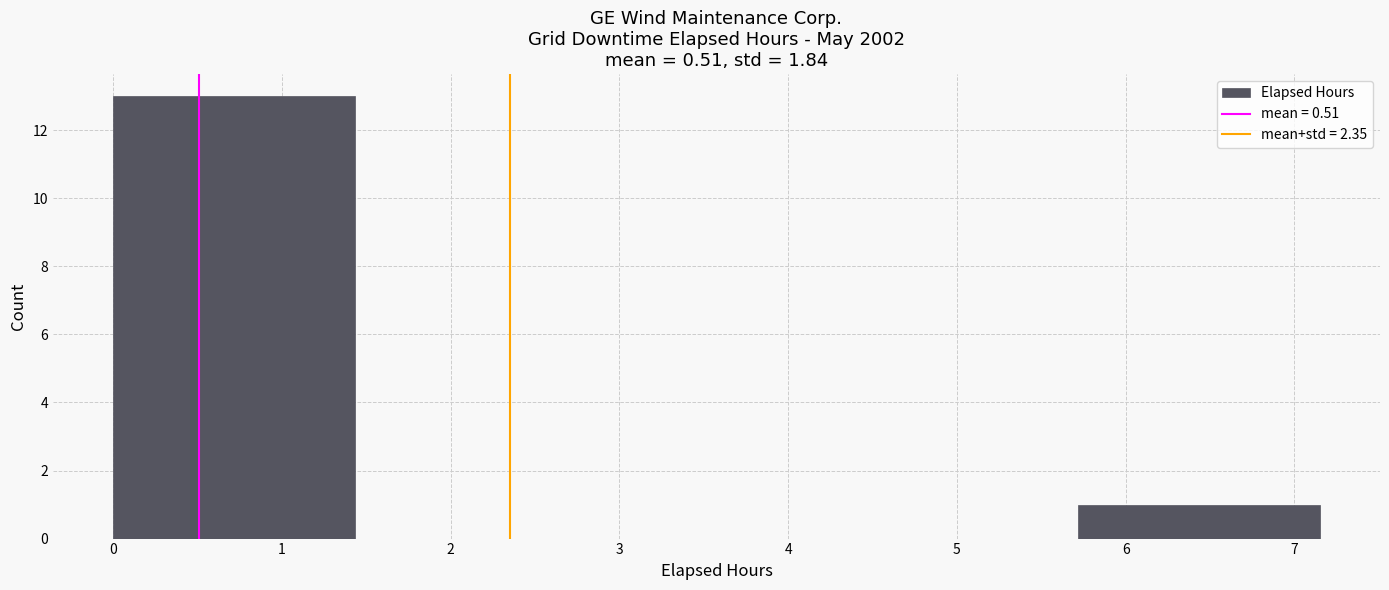

Over which range of the x-axis is the bar tallest?

0.00 to 1.43